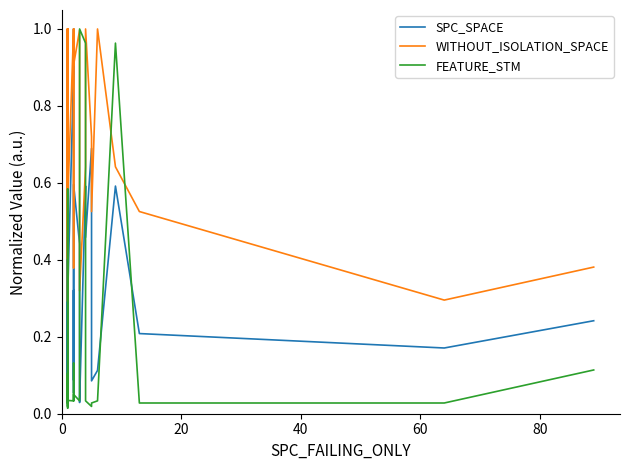

Reading right to left, extract all data points from this chart.

SPC_SPACE: 0.2	0.2	0.2	0.6	0.1	0.1	0.7	0.5	0.6	0.0	0.1	0.4	0.6	0.4	0.1	0.1	0.1	0.3	0.1	1.0	0.9	0.3	0.0	0.4	0.1	0.0	0.0	0.1	0.3	0.6	0.3	0.5	0.1	0.3	0.3	0.0	0.2	0.5	0.1	0.3
WITHOUT_ISOLATION_SPACE: 0.4	0.3	0.5	0.6	1.0	0.5	0.7	1.0	0.6	0.3	0.5	1.0	0.9	1.0	1.0	1.0	0.5	0.4	0.4	1.0	1.0	0.5	0.4	1.0	0.5	0.5	0.3	0.8	1.0	1.0	1.0	0.5	0.6	1.0	1.0	0.8	0.5	0.7	0.5	1.0
FEATURE_STM: 0.1	0.0	0.0	1.0	0.0	0.0	0.0	0.0	1.0	1.0	0.2	0.0	0.1	0.0	0.0	0.0	0.0	0.1	0.1	0.0	0.0	0.0	0.1	0.0	0.0	0.0	0.1	0.0	0.0	0.0	0.0	0.1	0.0	0.0	0.0	0.6	0.1	0.0	0.1	0.0